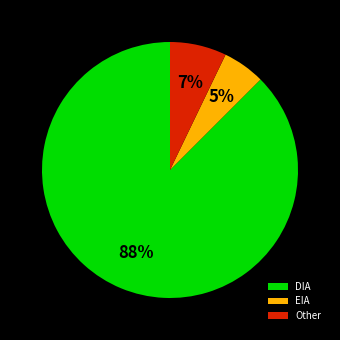

Is there any slice that represents more than half of the pie?

Yes